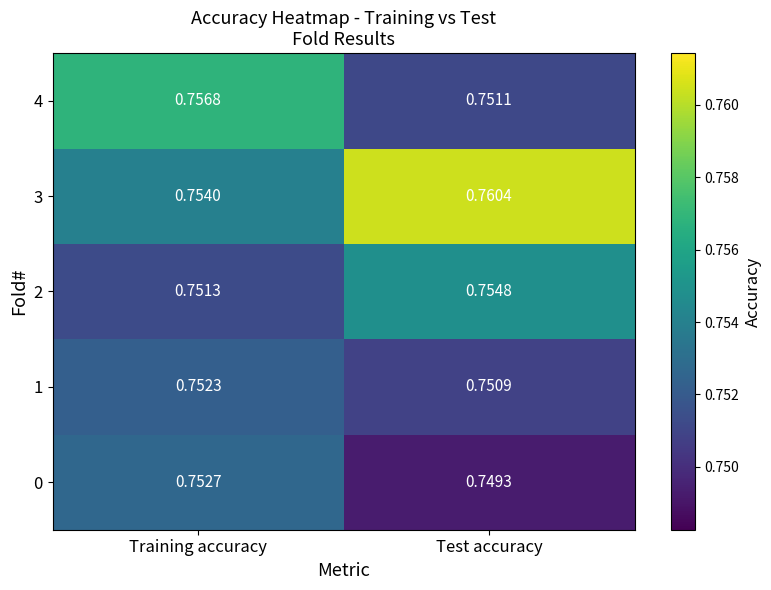

At which label is 0 closest to 0?

Test accuracy